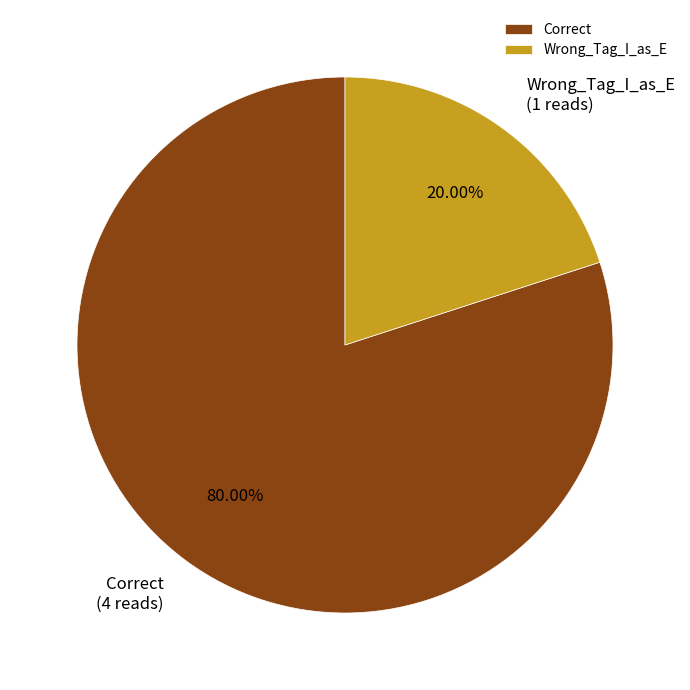

Is it true that Wrong_Tag_I_as_E is 10% of the pie?

False